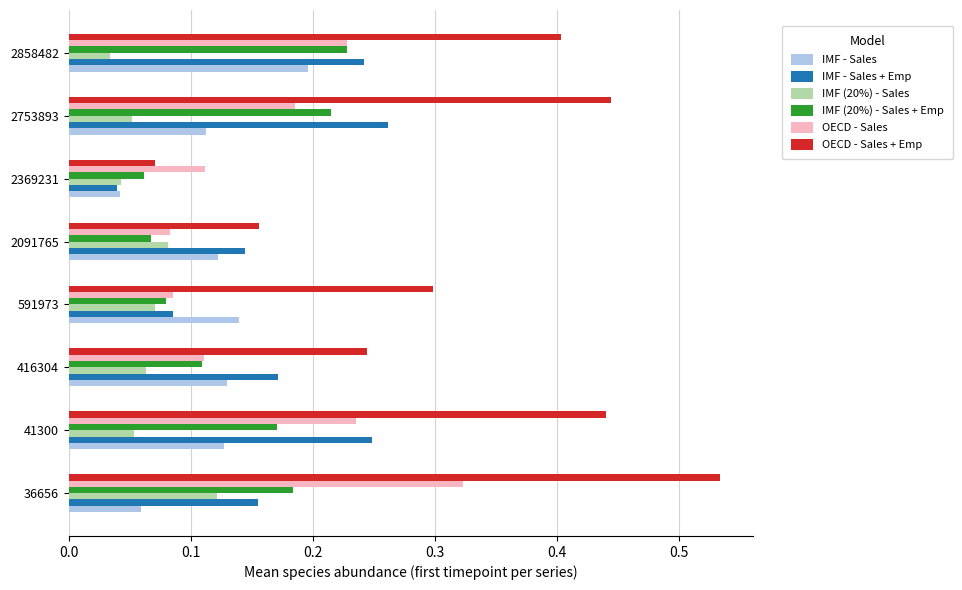

Which series has the largest range (max minus min)?

OECD - Sales + Emp